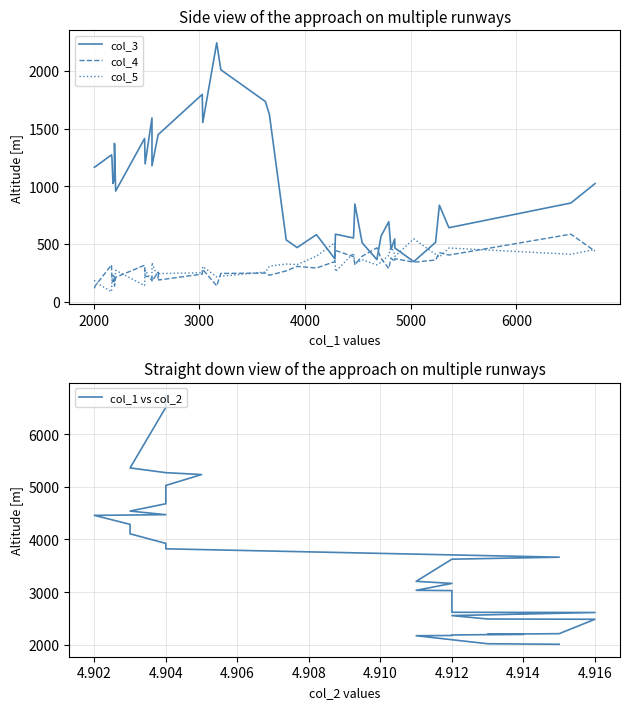

How many intersections are there between col_5 and col_3?

6